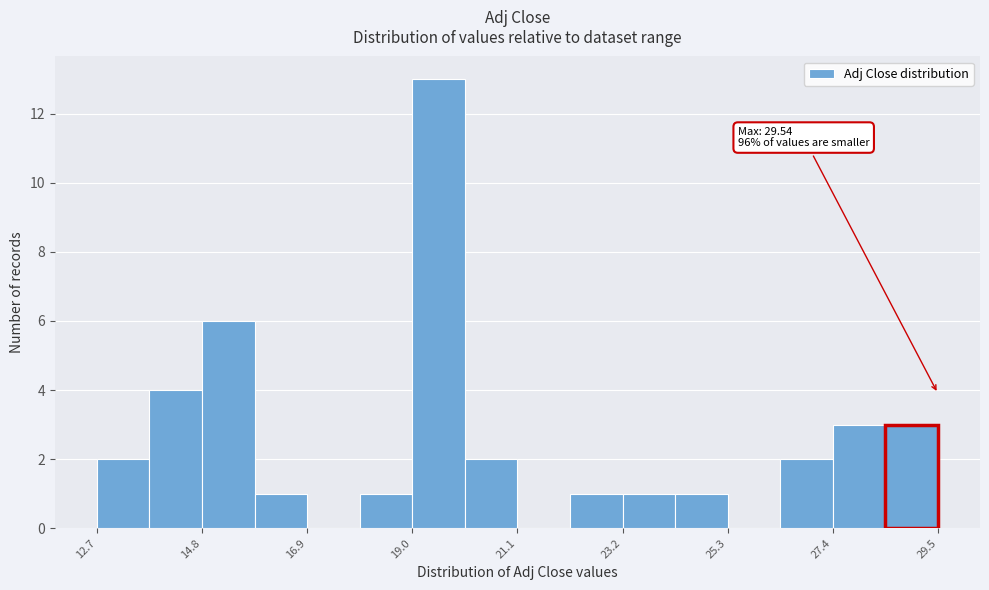

Read against the x-axis, roughly where is the centre of the tallest bar?

19.5